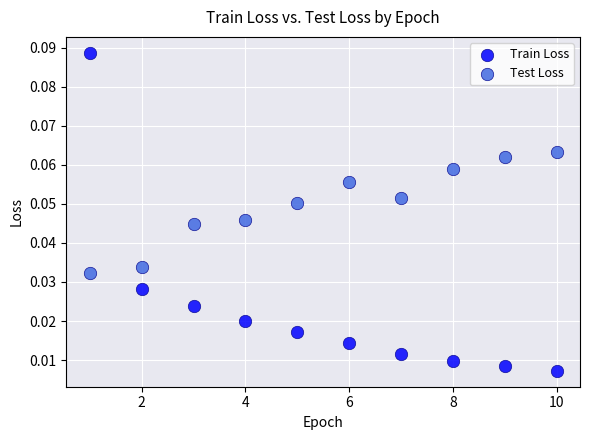

Which series reaches the minimum Y coordinate?

Train Loss